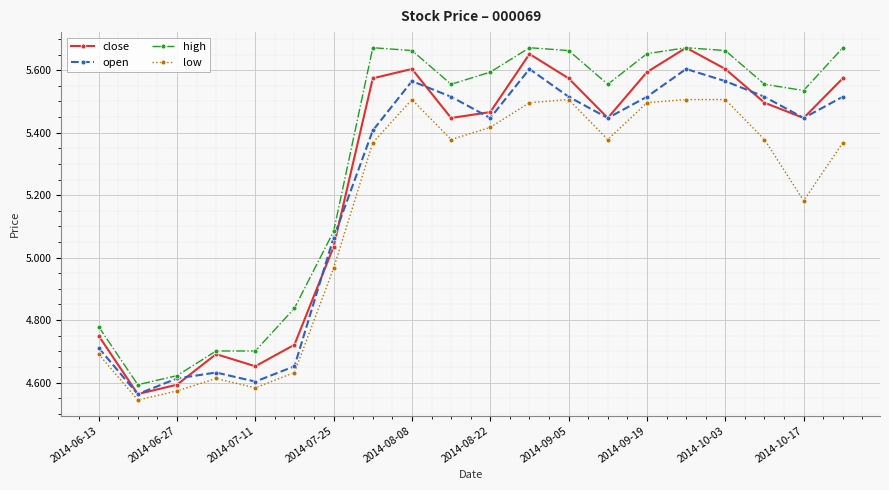

Which series has the largest total across all categories?

high